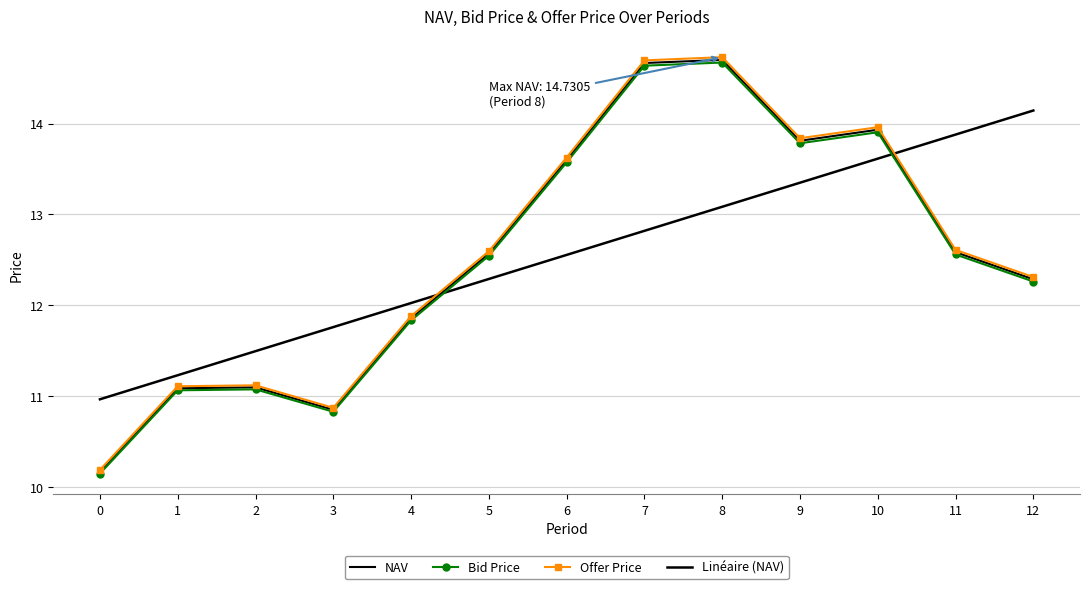

Where does the NAV series first go above 12?

5